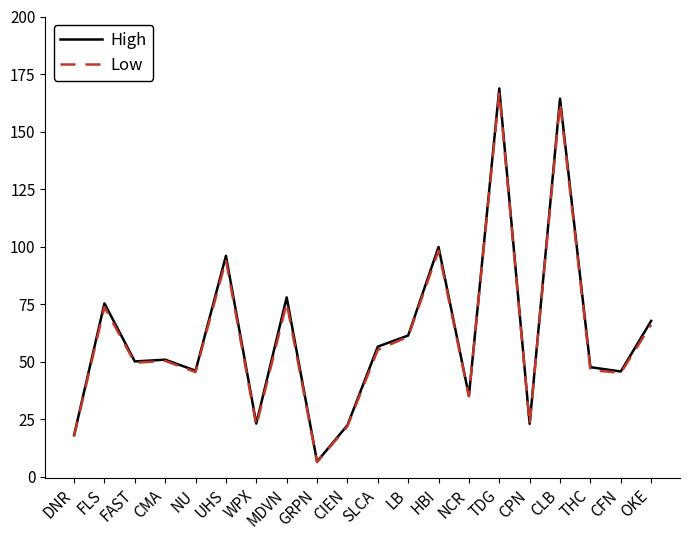

What is the spread (max minus min) of values at NCR?

0.3